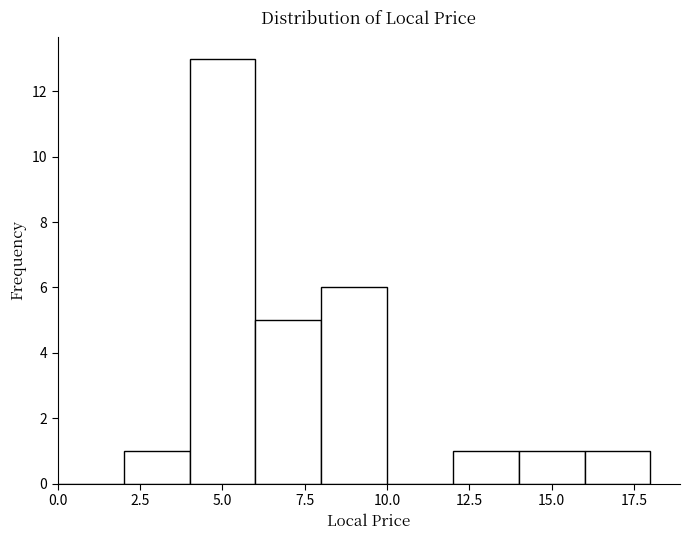

Over which range of the x-axis is the bar tallest?

4 to 6